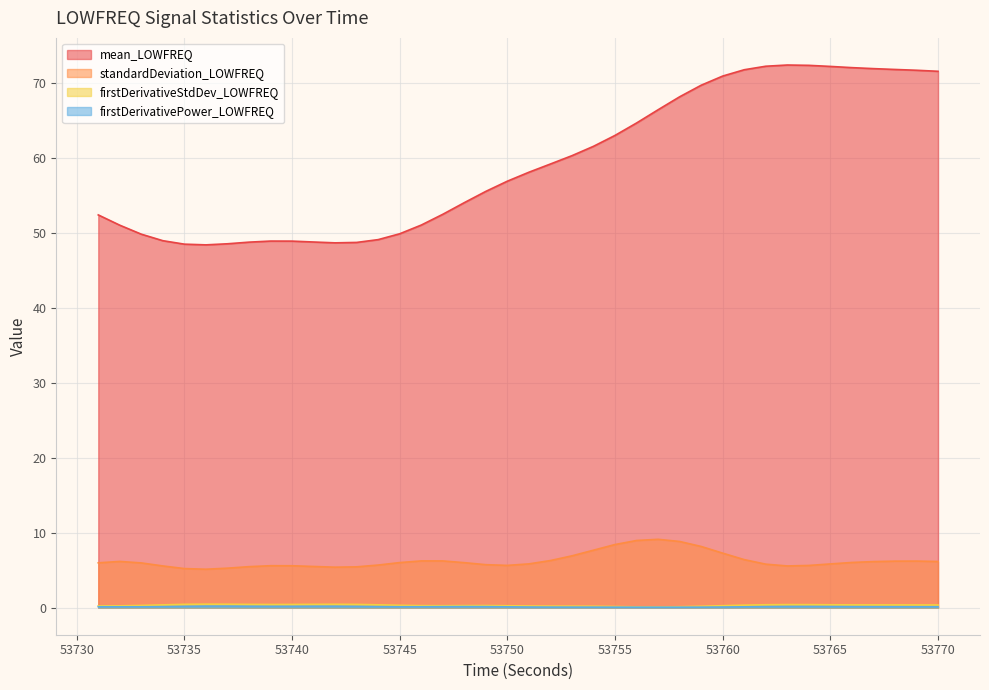

What is the spread (max minus min) of values at 53746?

51.0